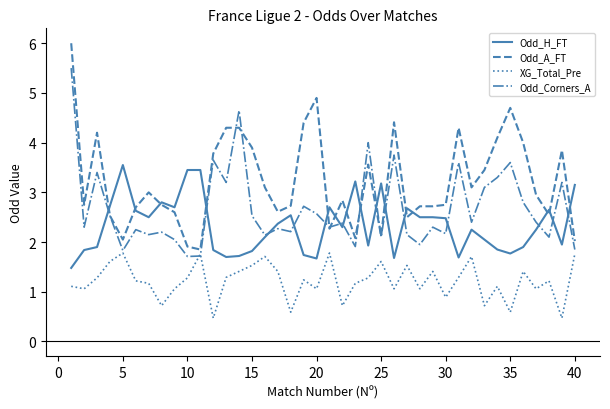

What is the highest value of the XG_Total_Pre series?

1.8